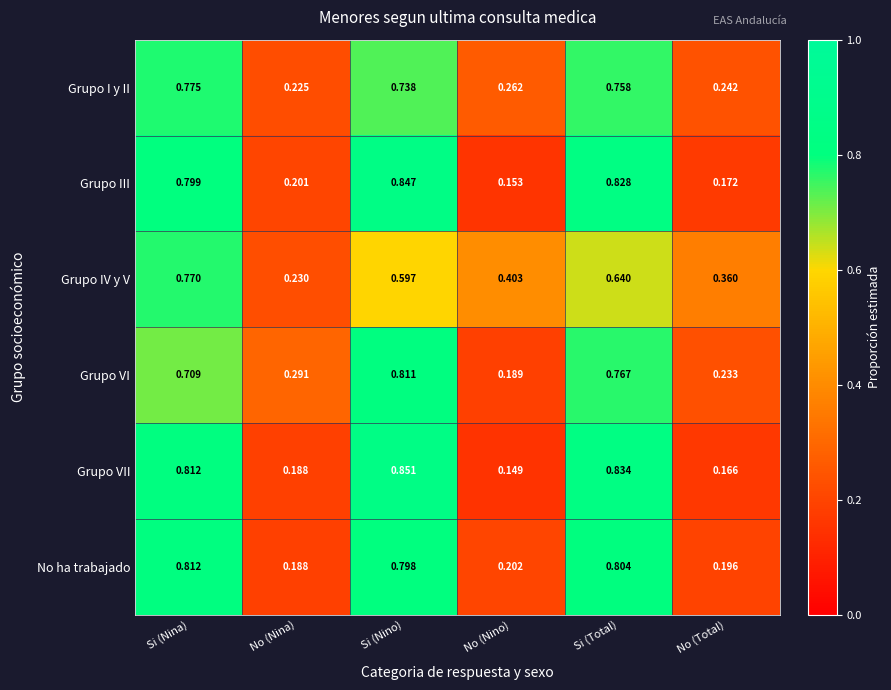

Between No (Nina) and No (Nino), which series saw the biggest shift?

Grupo IV y V